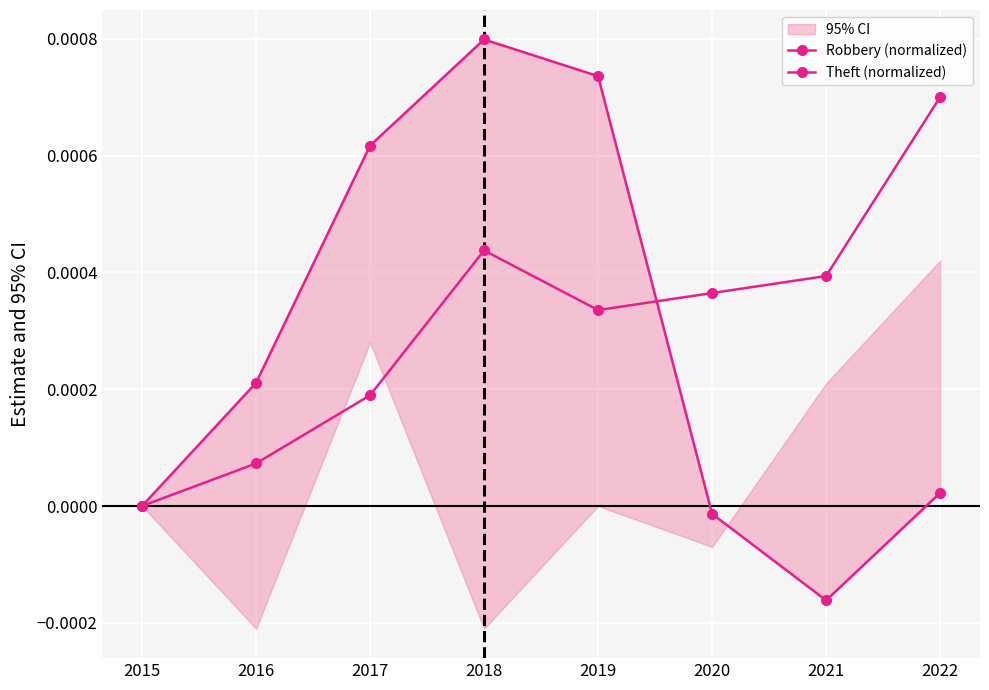

Which category has the lowest value across all series?

2021